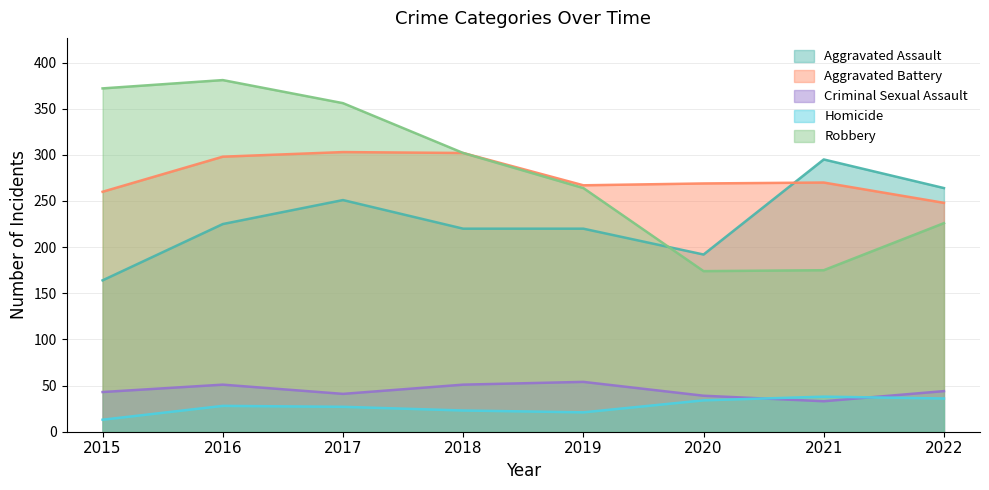

Count the number of categories in the chart.

8